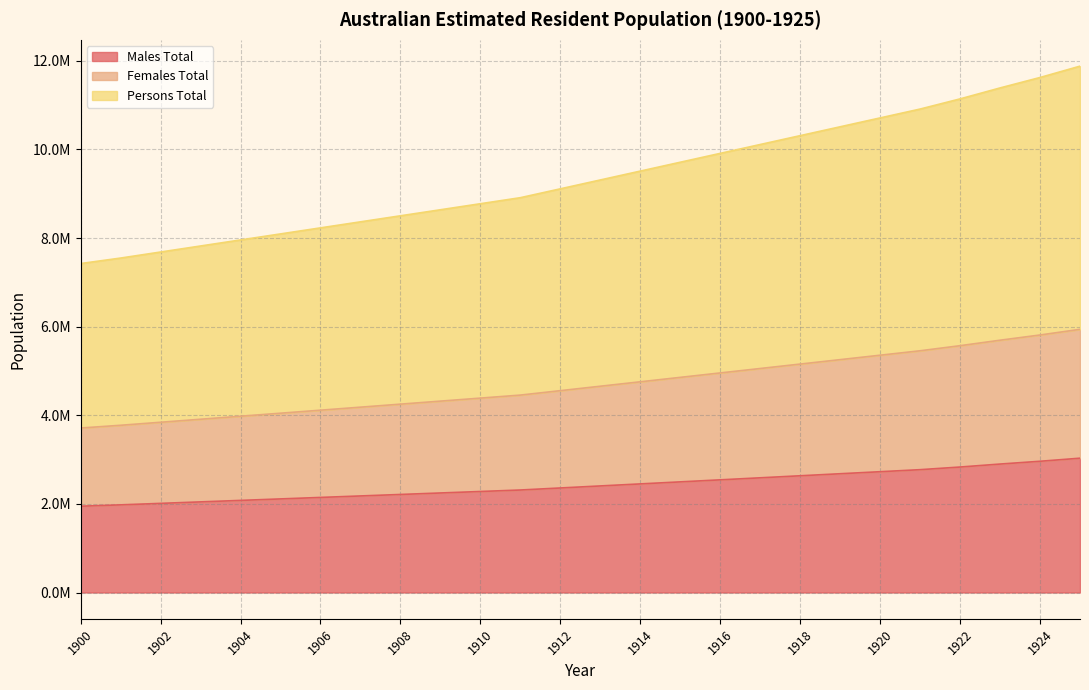

Rank the series by their average value, from lowest to highest.

Males Total, Females Total, Persons Total